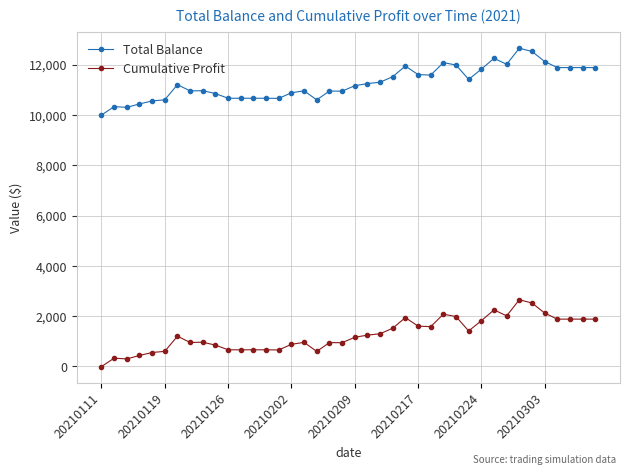

True or false: Cumulative Profit and Total Balance cross at least once.

False